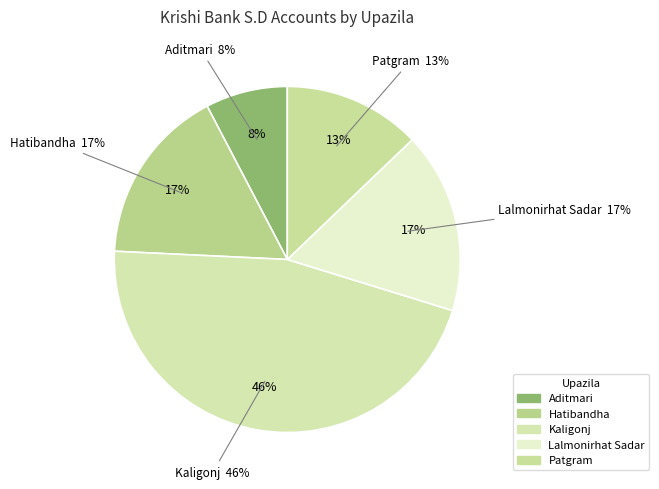

Between Hatibandha and Aditmari, which is larger?

Hatibandha